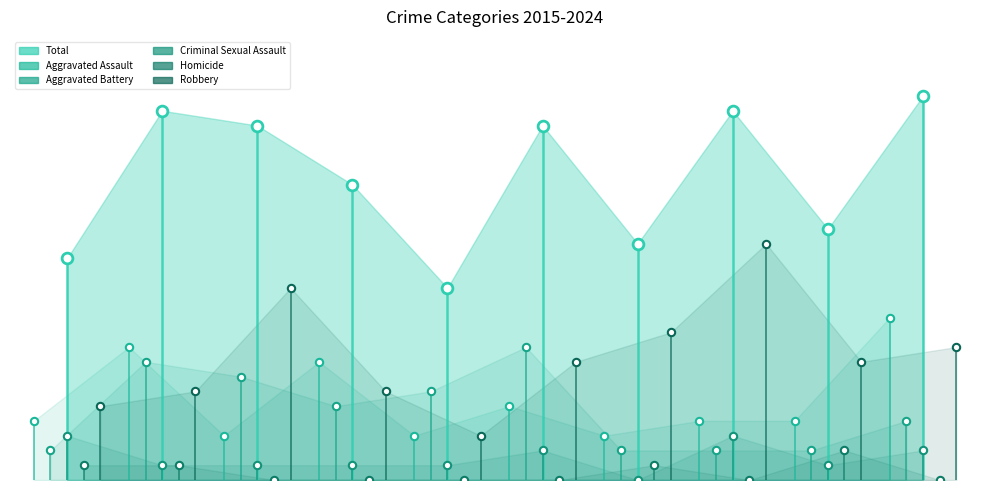

At how many categories does at least one series exceed 12?

2